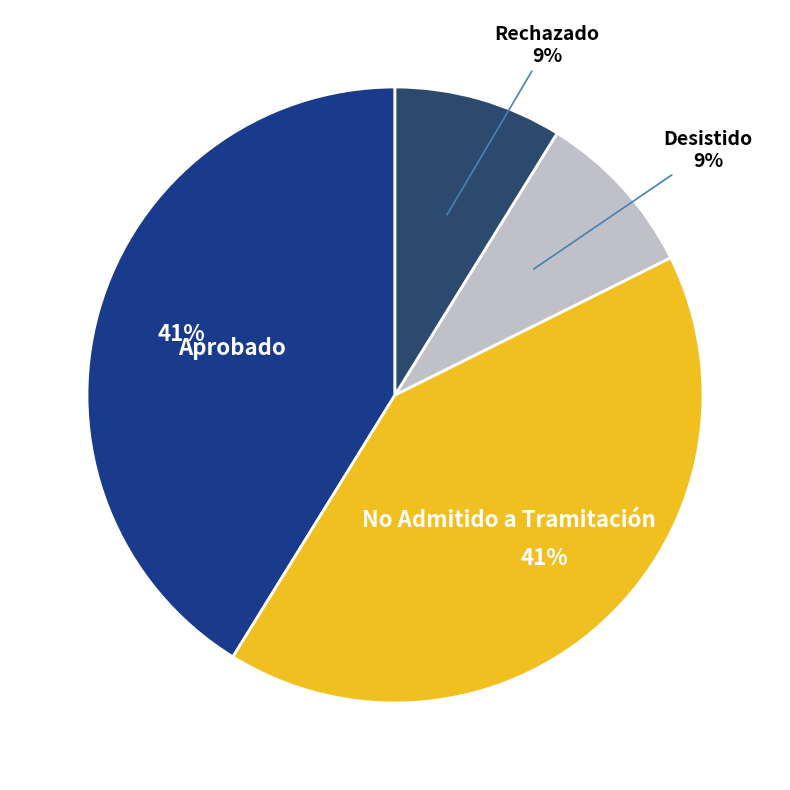

Which category has the biggest portion of the pie?

Aprobado